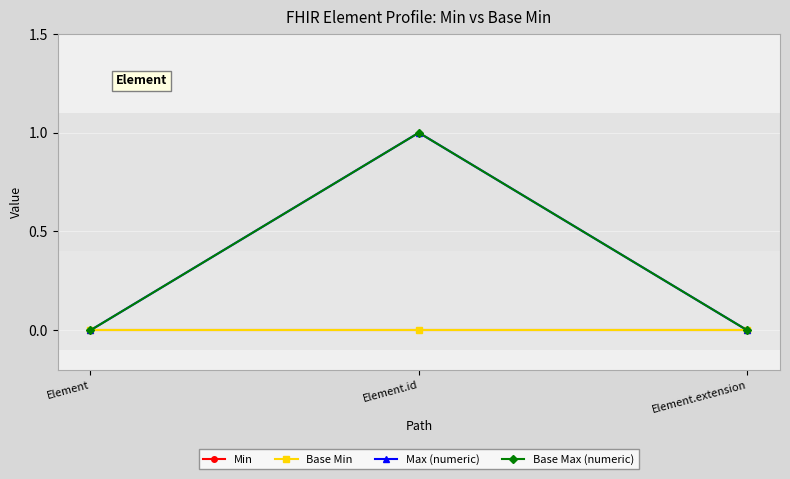

Reading left to right, extract all data points from this chart.

Min: Element=0	Element.id=0	Element.extension=0
Base Min: Element=0	Element.id=0	Element.extension=0
Max (numeric): Element=0	Element.id=1	Element.extension=0
Base Max (numeric): Element=0	Element.id=1	Element.extension=0